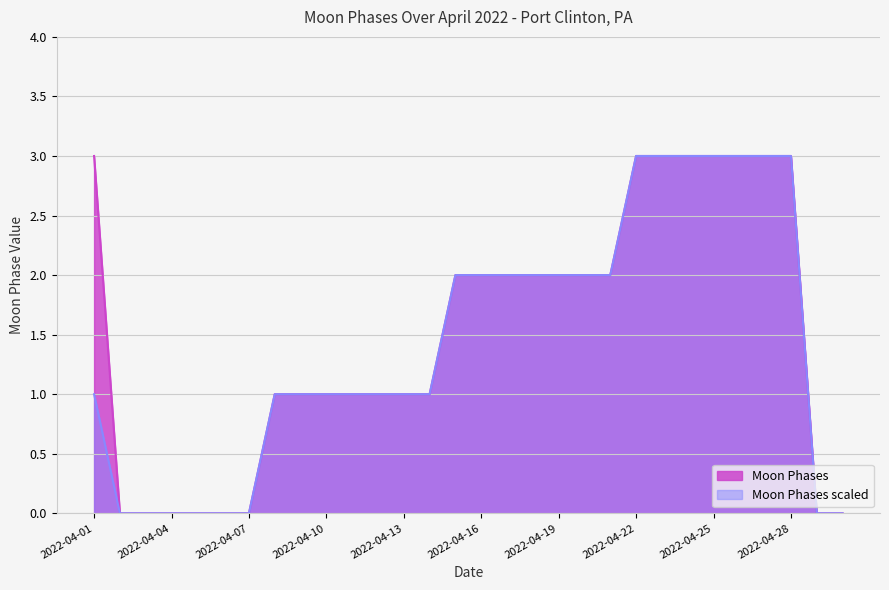

Which series has the widest spread of values?

Moon Phases